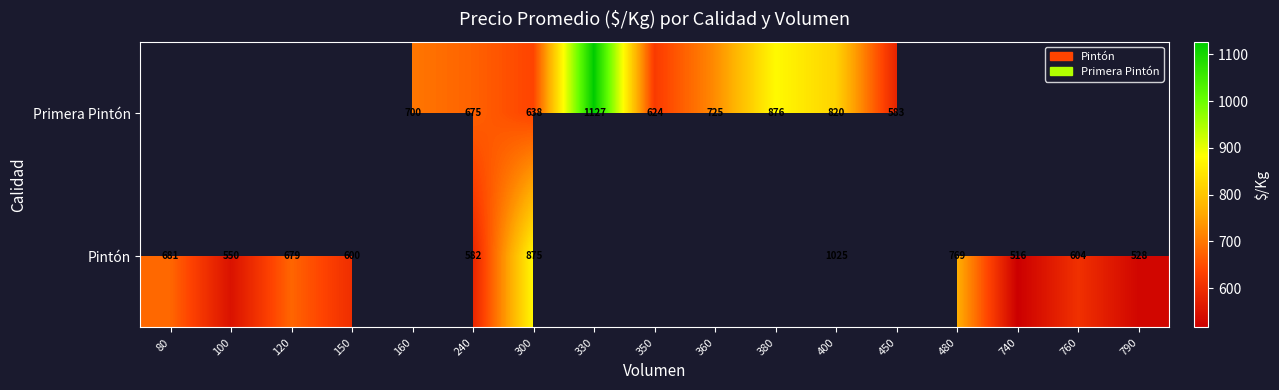

What is the spread (max minus min) of values at 300?

237.0